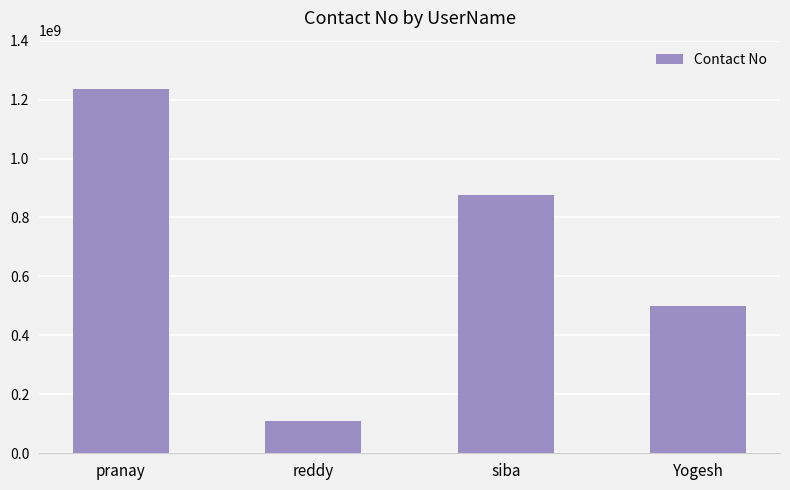

Between siba and pranay, which is larger?

pranay